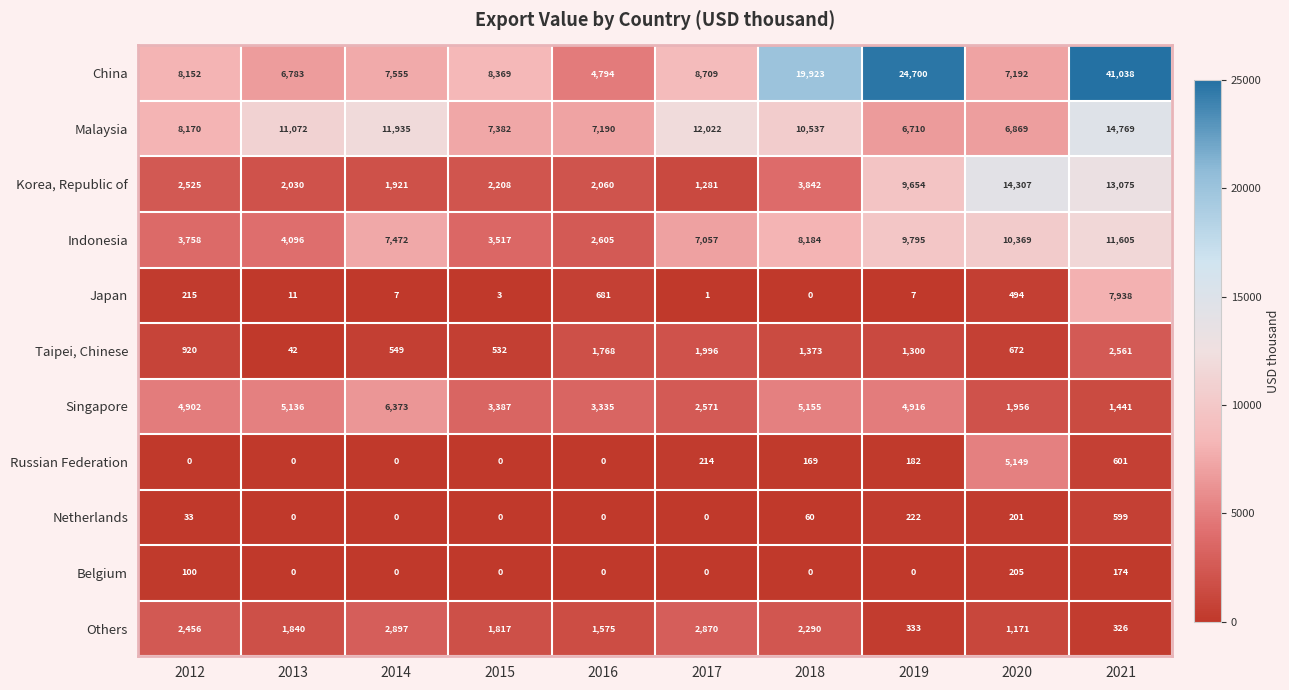

Rank the series by their maximum value, from highest to lowest.

China, Malaysia, Korea, Republic of, Indonesia, Japan, Singapore, Russian Federation, Others, Taipei, Chinese, Netherlands, Belgium